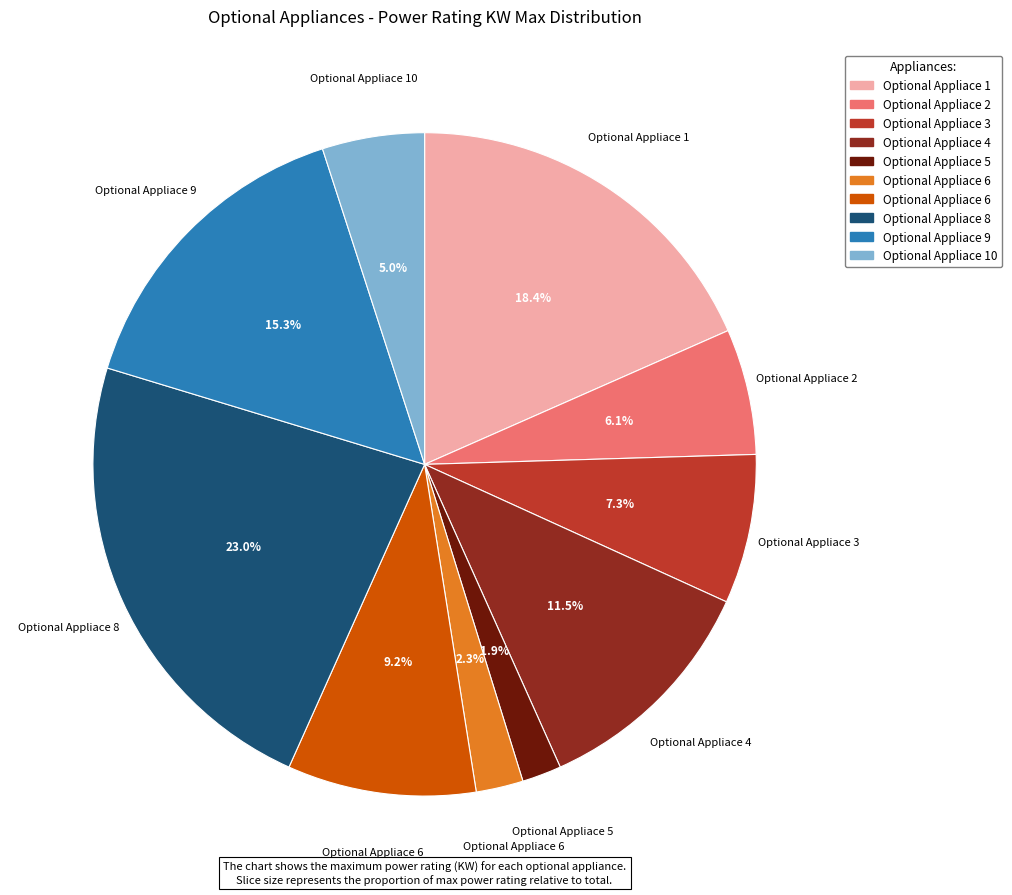

Is there a majority slice in this chart?

No